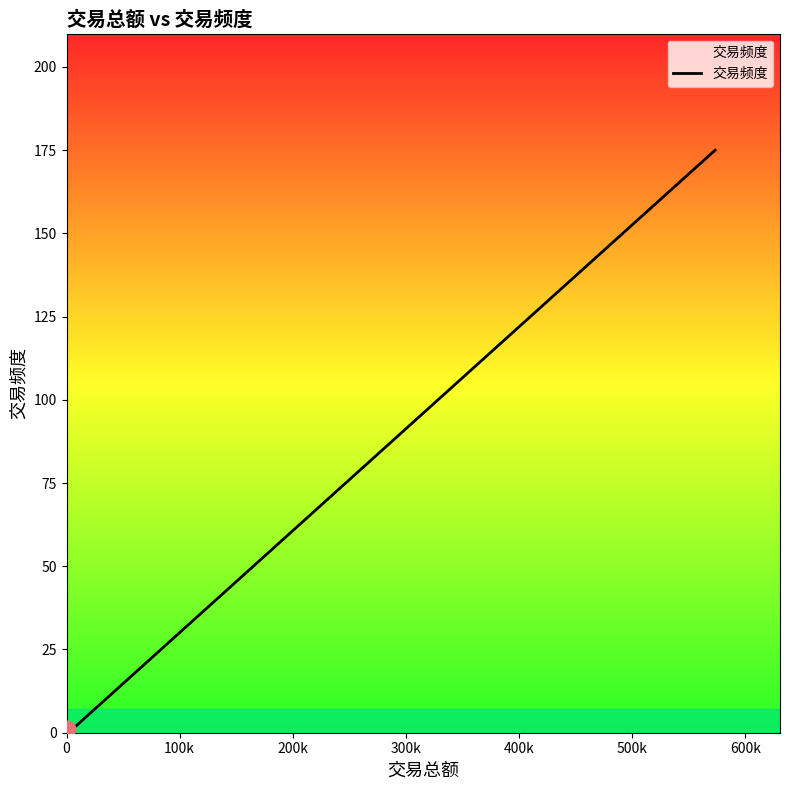

What is the smallest value displayed?

1